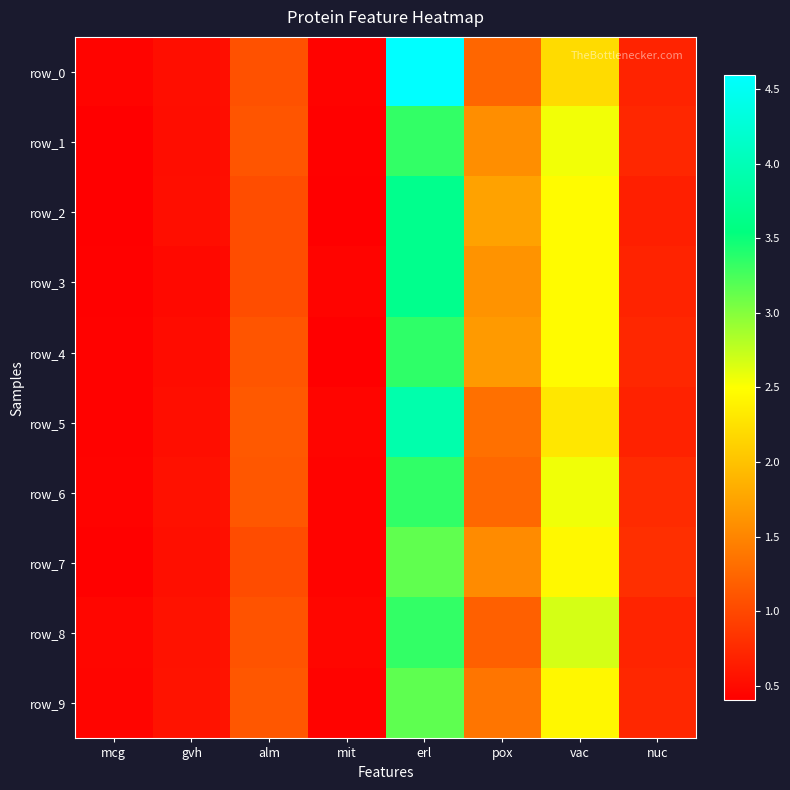

Which label corresponds to the largest value in the chart?

erl